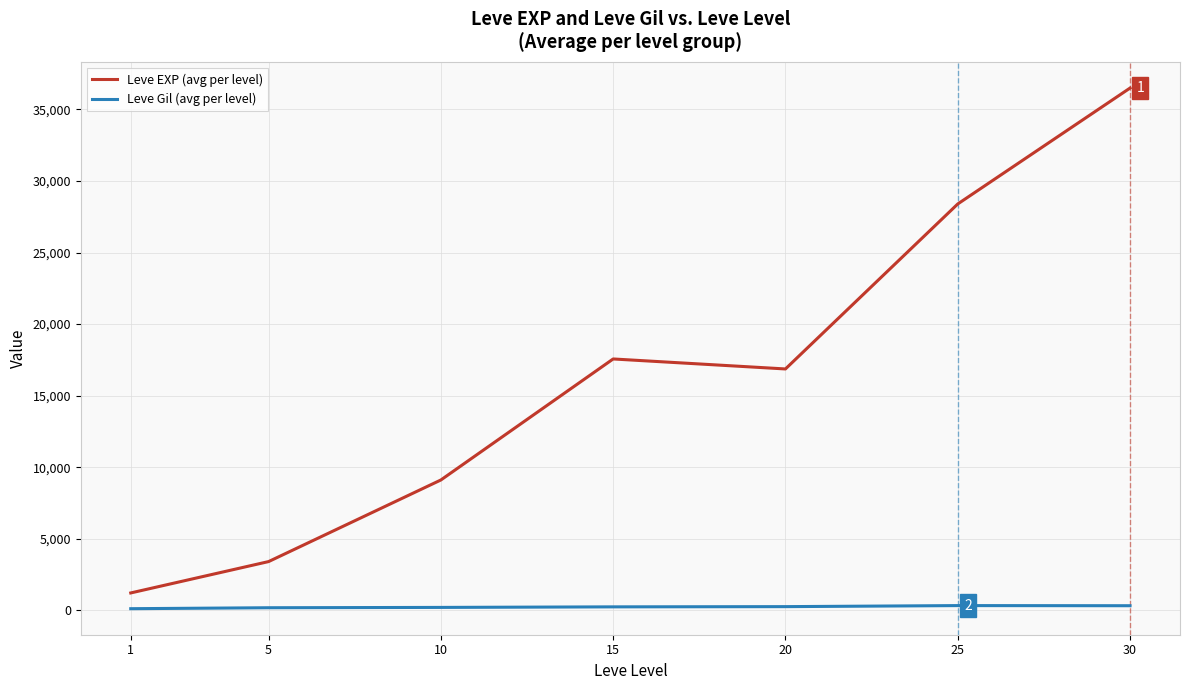

Which series has the largest total across all categories?

Leve EXP (avg per level)